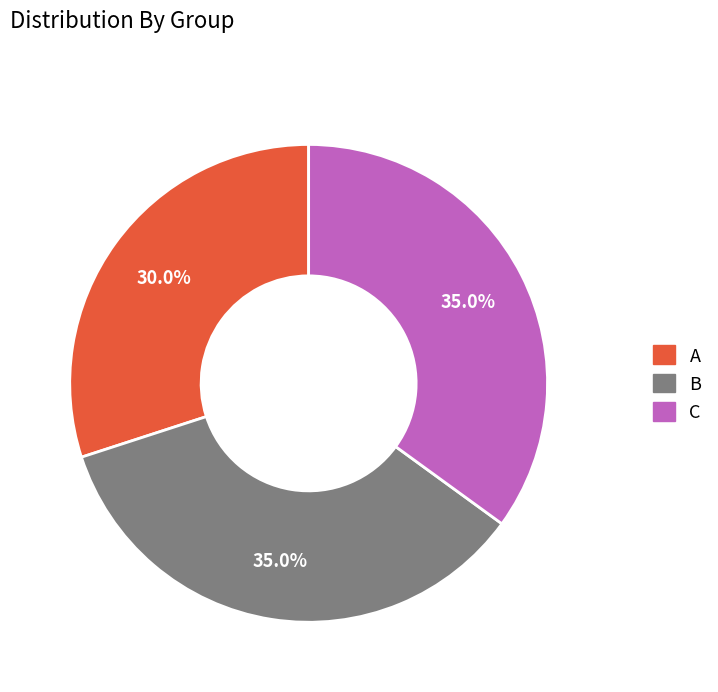

Is there a majority slice in this chart?

No